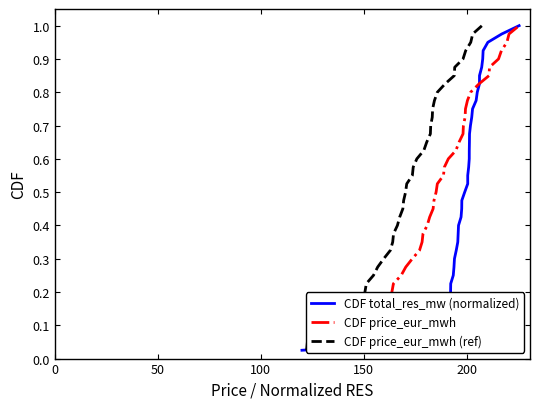

Rank the series by their maximum value, from lowest to highest.

CDF total_res_mw (normalized), CDF price_eur_mwh, CDF price_eur_mwh (ref)